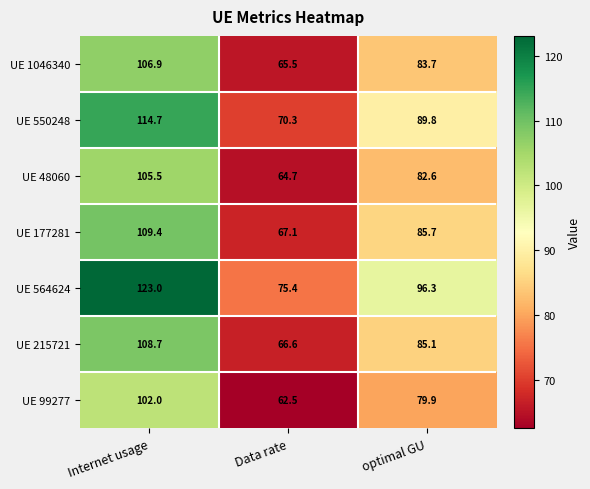

What is the total value across all series at optimal GU?

603.1